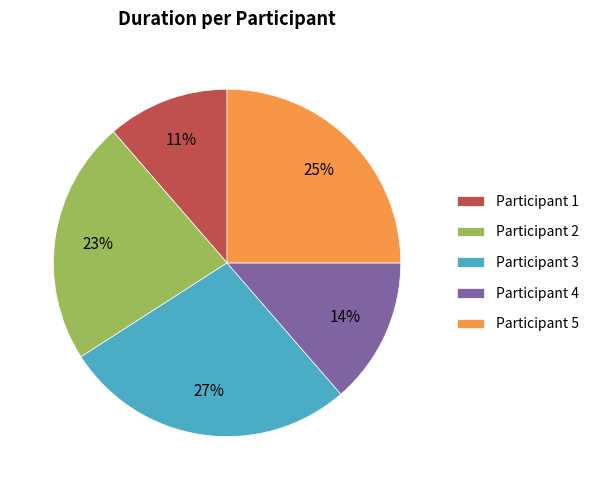

The Participant 2 slice represents 8% of the pie. True or false?

False